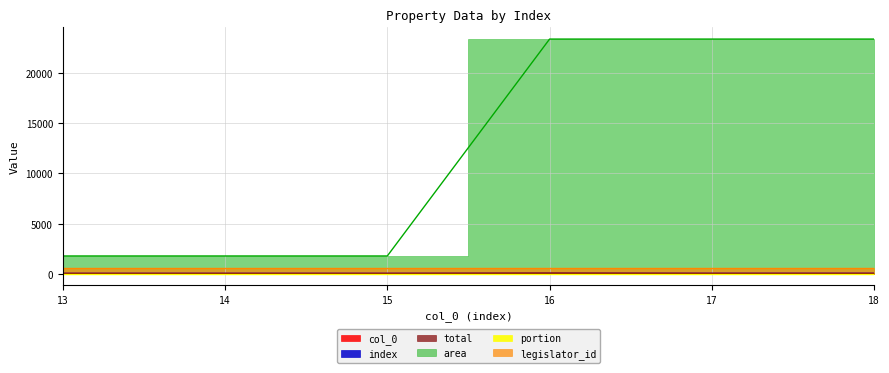

True or false: portion and area intersect in this chart.

False